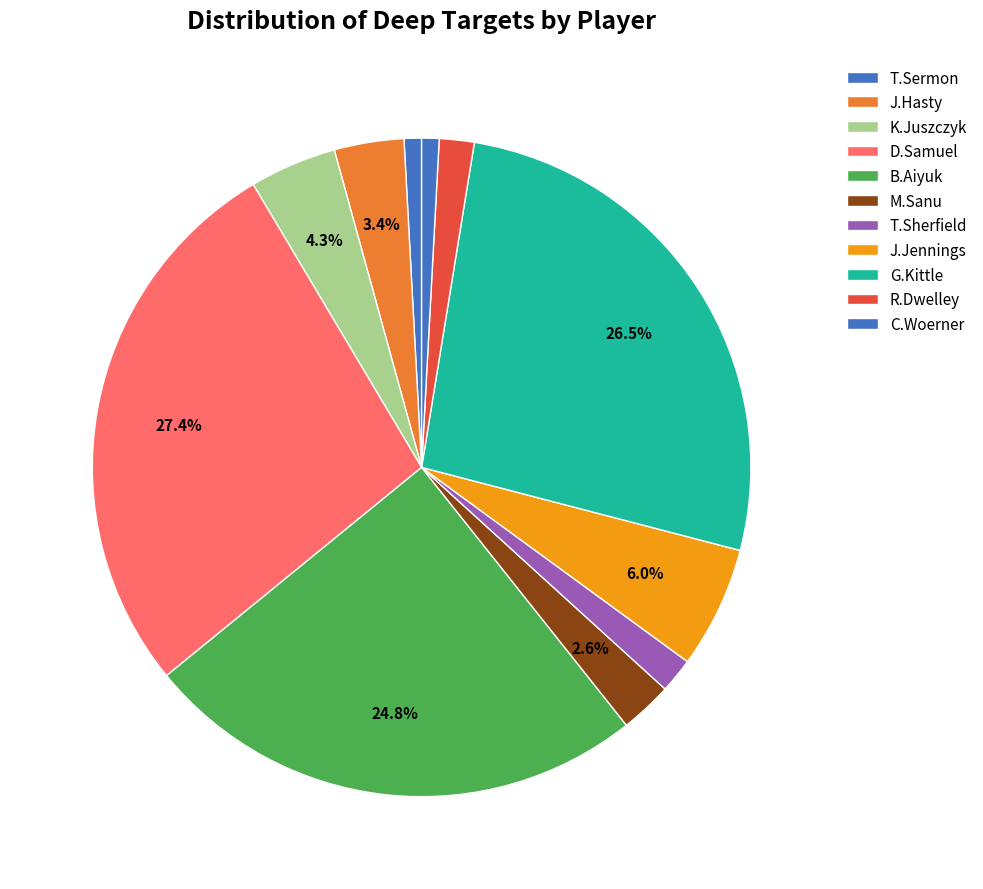

Combined, what portion of the pie is T.Sherfield and J.Jennings?

7.7%